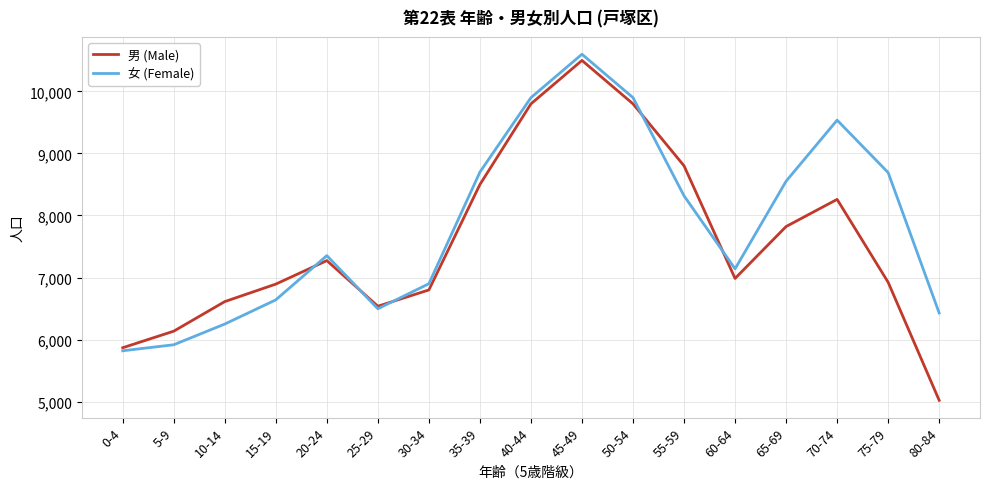

At 10-14, list the series in order from largest to smallest.

男 (Male), 女 (Female)